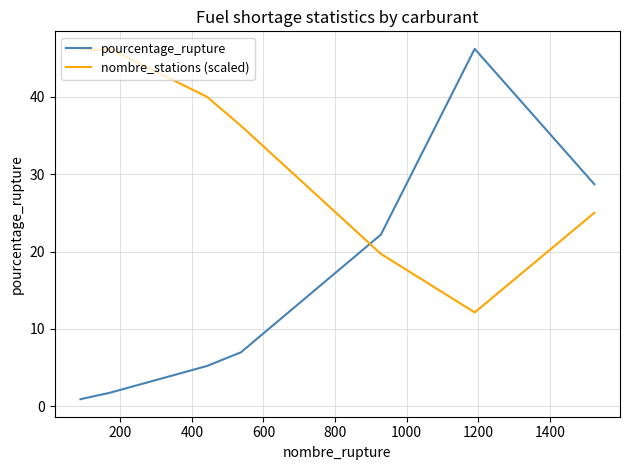

Does the chart have visible grid lines?

Yes